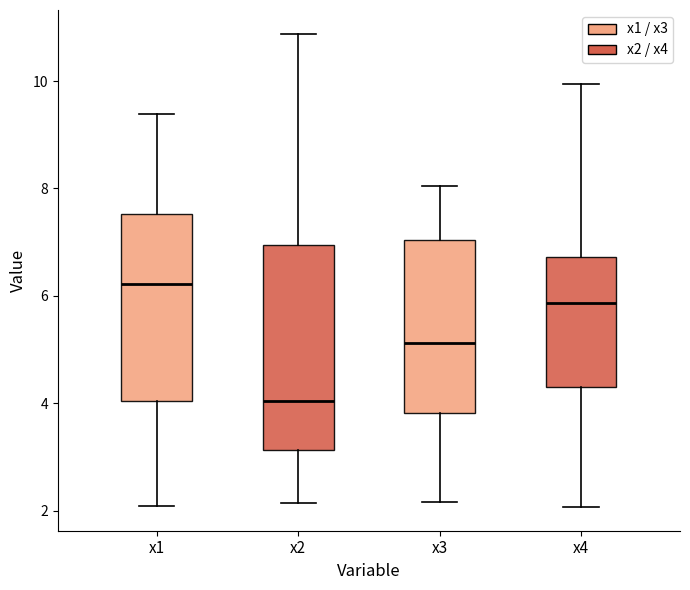

Where does the median line of the box for x3 sit on the y-axis? The values are not printed on the chart, so give them approximately, as read against the axis.

5.2